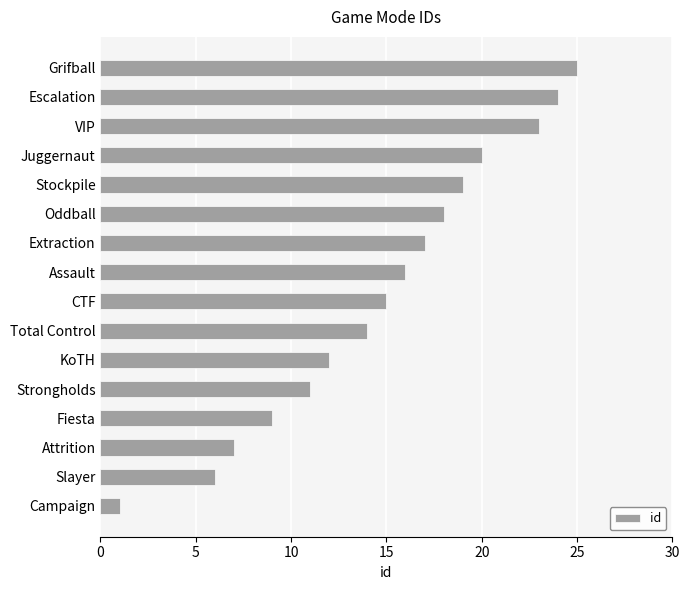

Rank the categories by value from highest to lowest.

Grifball, Escalation, VIP, Juggernaut, Stockpile, Oddball, Extraction, Assault, CTF, Total Control, KoTH, Strongholds, Fiesta, Attrition, Slayer, Campaign